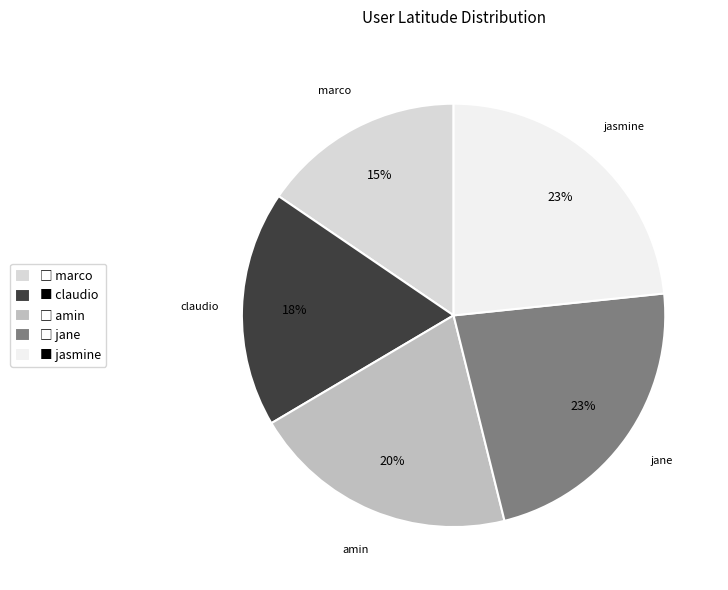

To the nearest percent, what percentage of the pie is ■ claudio?

18%